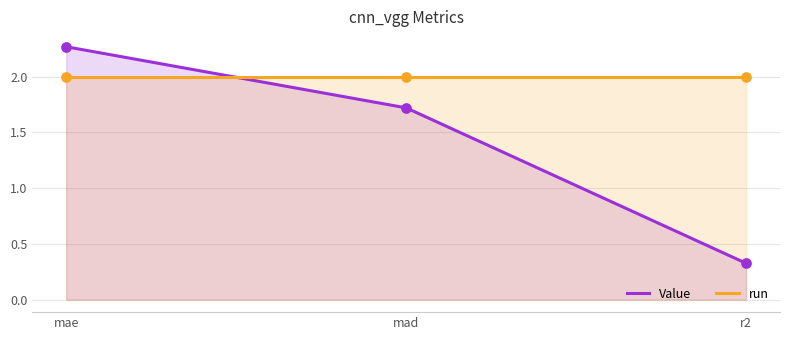

At how many categories does at least one series exceed 1?

3